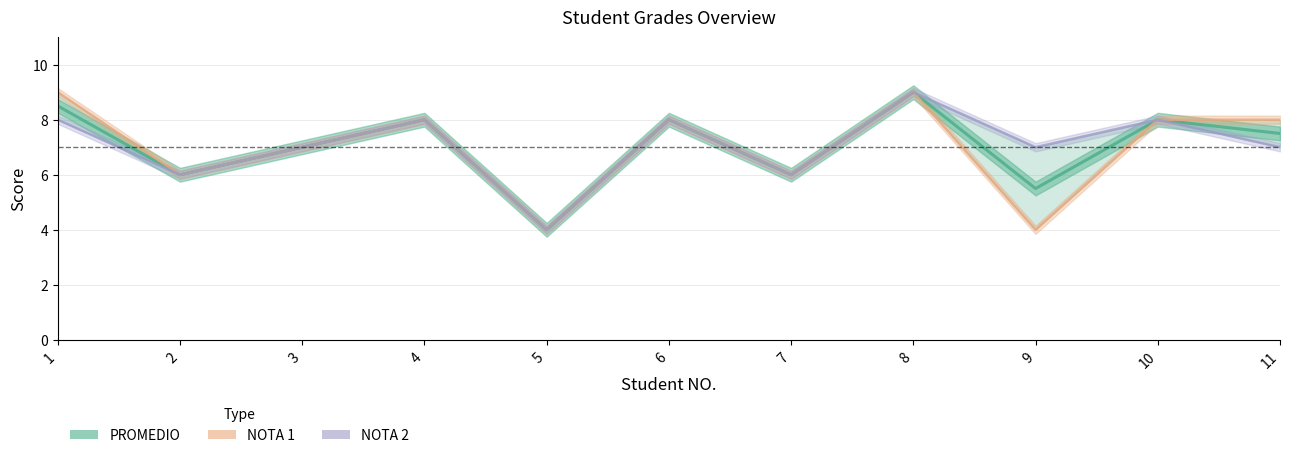

Where does the data first go above 7?

1